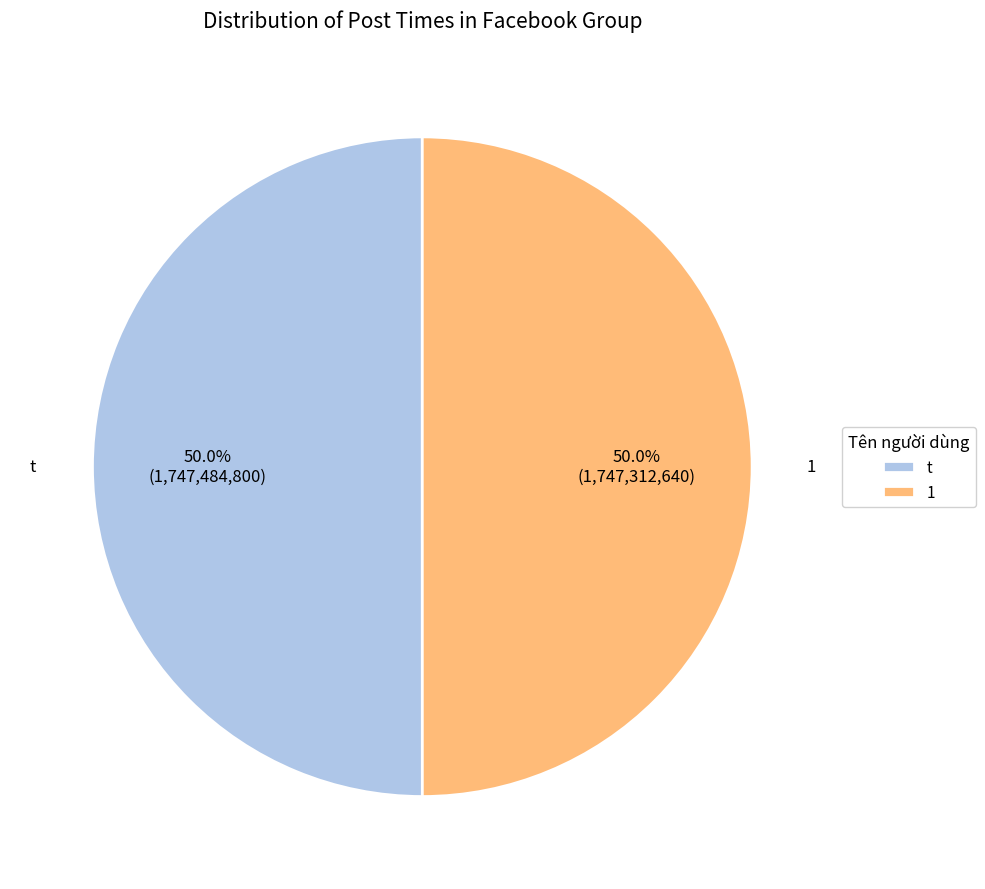

What is the ratio of the value at 1 to the value at t?

1.0